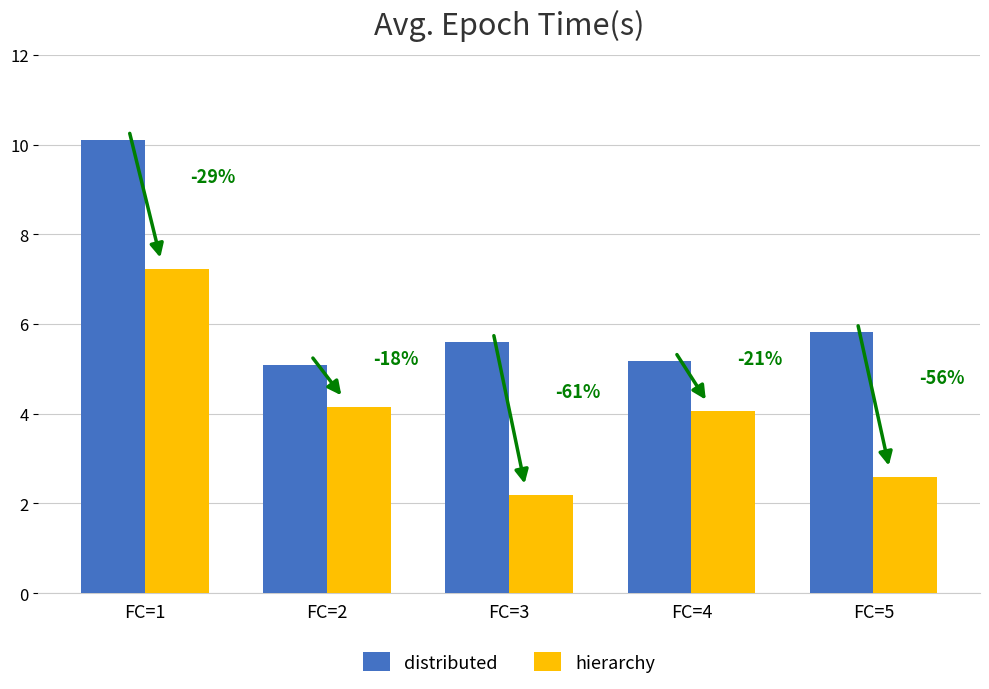

True or false: distributed has a value of 10.1 at FC=1.

True